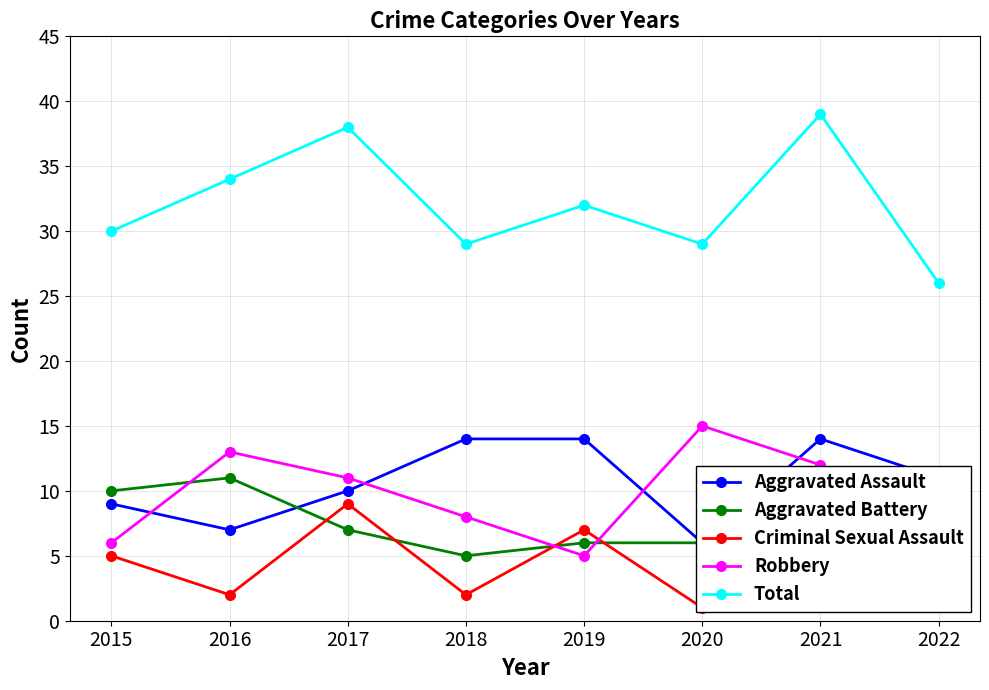

Where do Aggravated Battery and Aggravated Assault first cross each other?

2016 and 2017